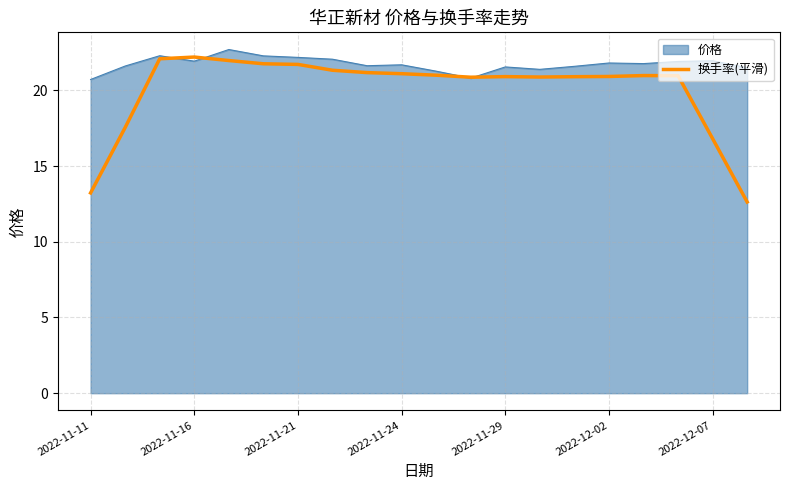

Rank the series by their average value, from lowest to highest.

换手率(平滑), 价格